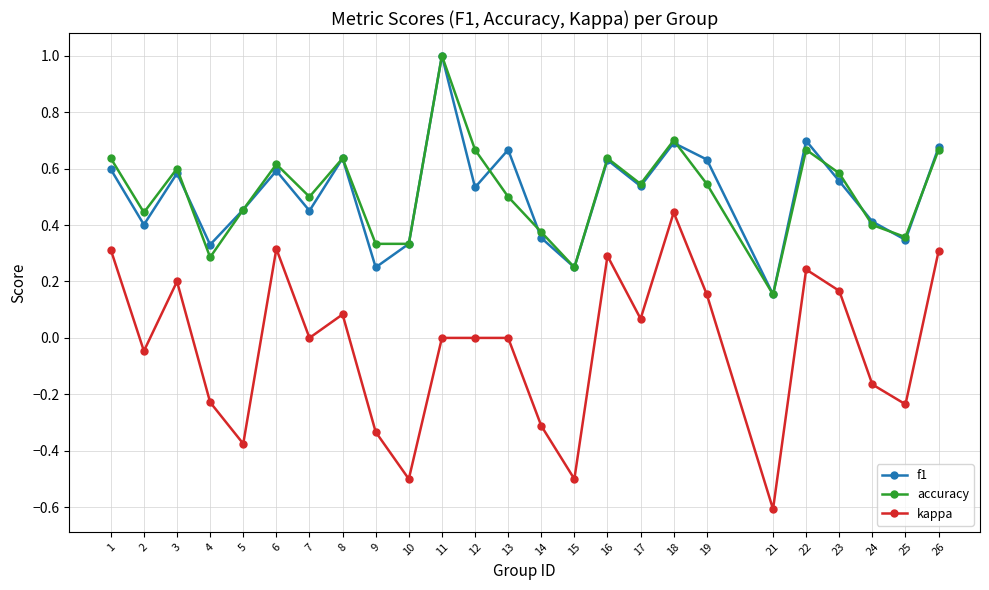

True or false: f1 and kappa intersect in this chart.

False